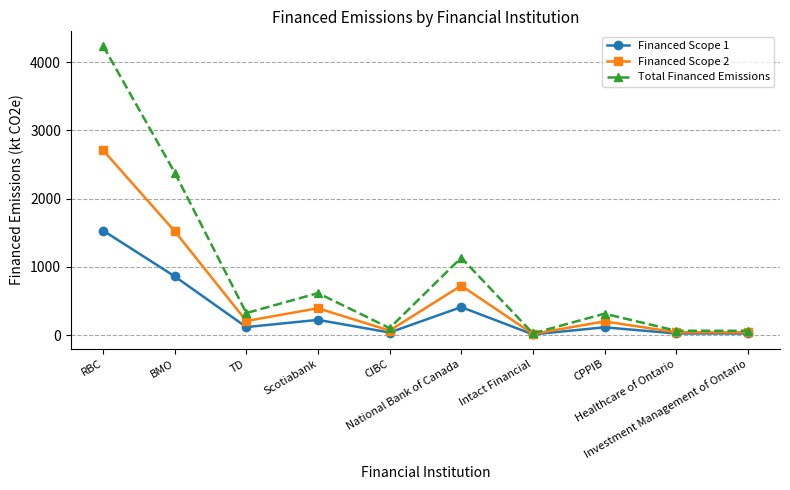

Rank the series by their maximum value, from highest to lowest.

Total Financed Emissions, Financed Scope 2, Financed Scope 1